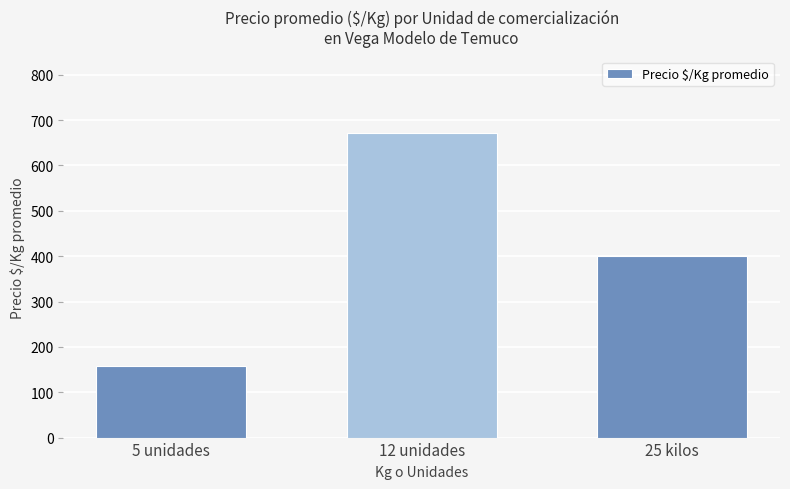

What is the ratio of the value at 25 kilos to the value at 12 unidades?

0.6